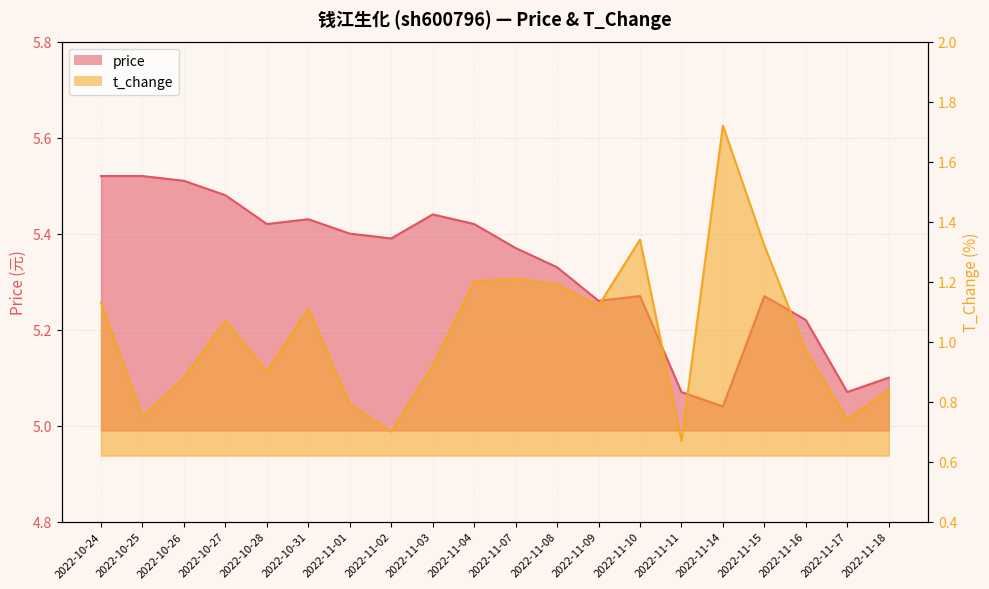

What is the maximum value for t_change?

1.7